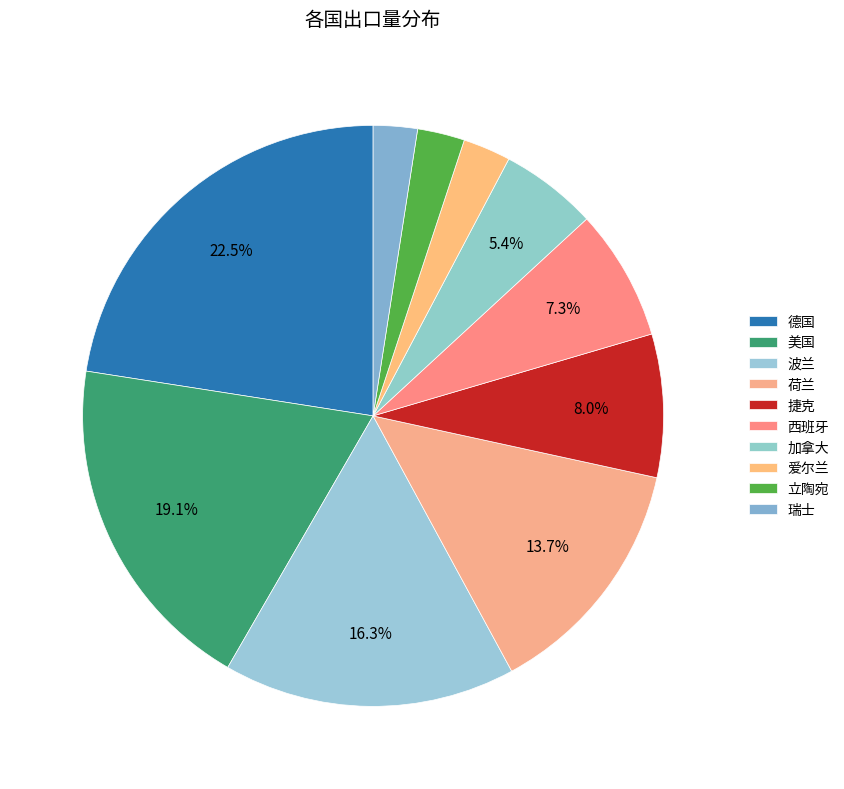

Is it true that 立陶宛 is 1% of the pie?

False